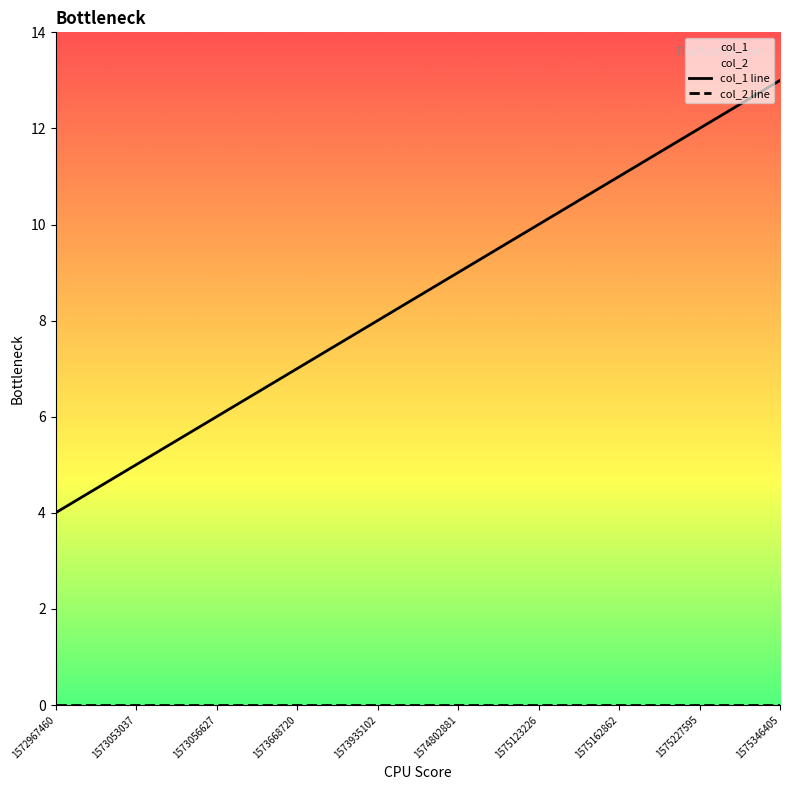

True or false: col_2 line and col_1 line cross at least once.

False